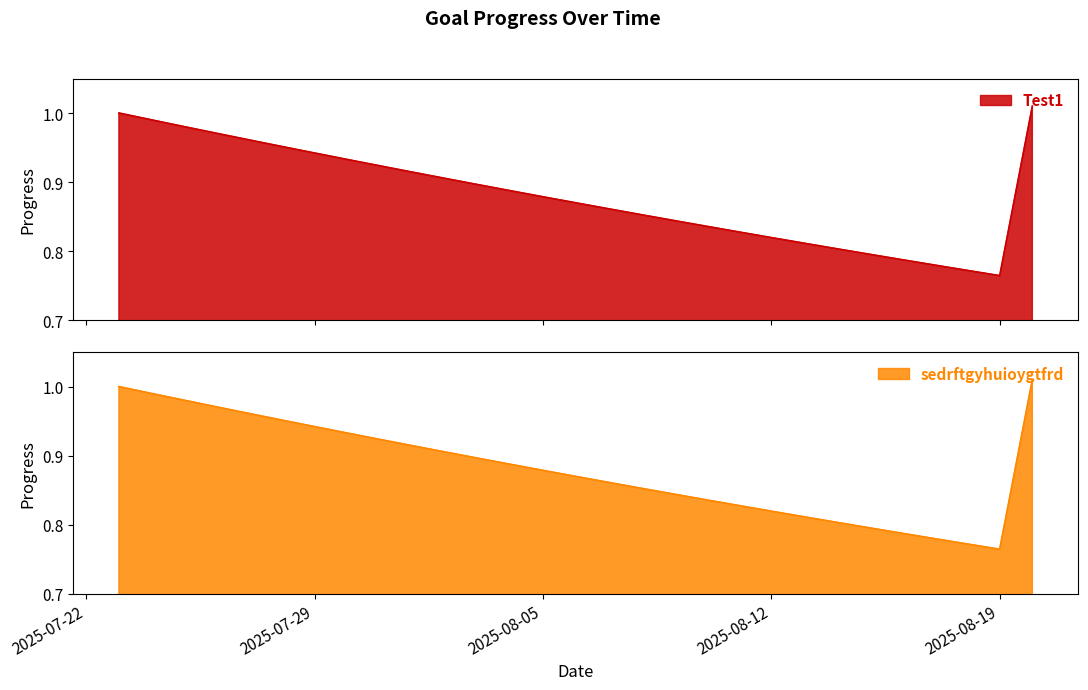

What is the difference between the maximum and minimum values in the Test1 series?

0.2